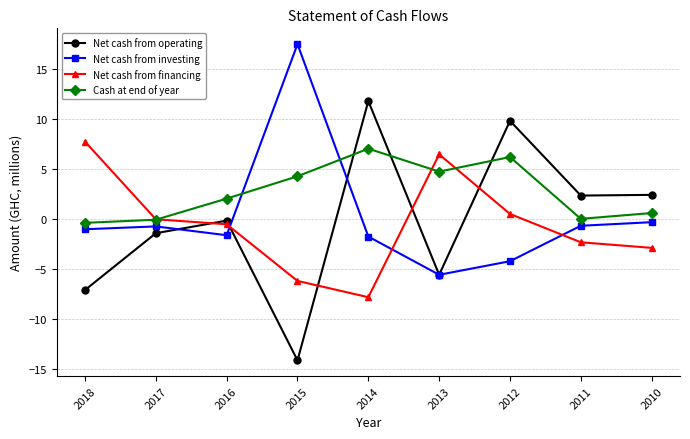

What is the sum of the Net cash from financing values at 2014 and 2016?

-8.3